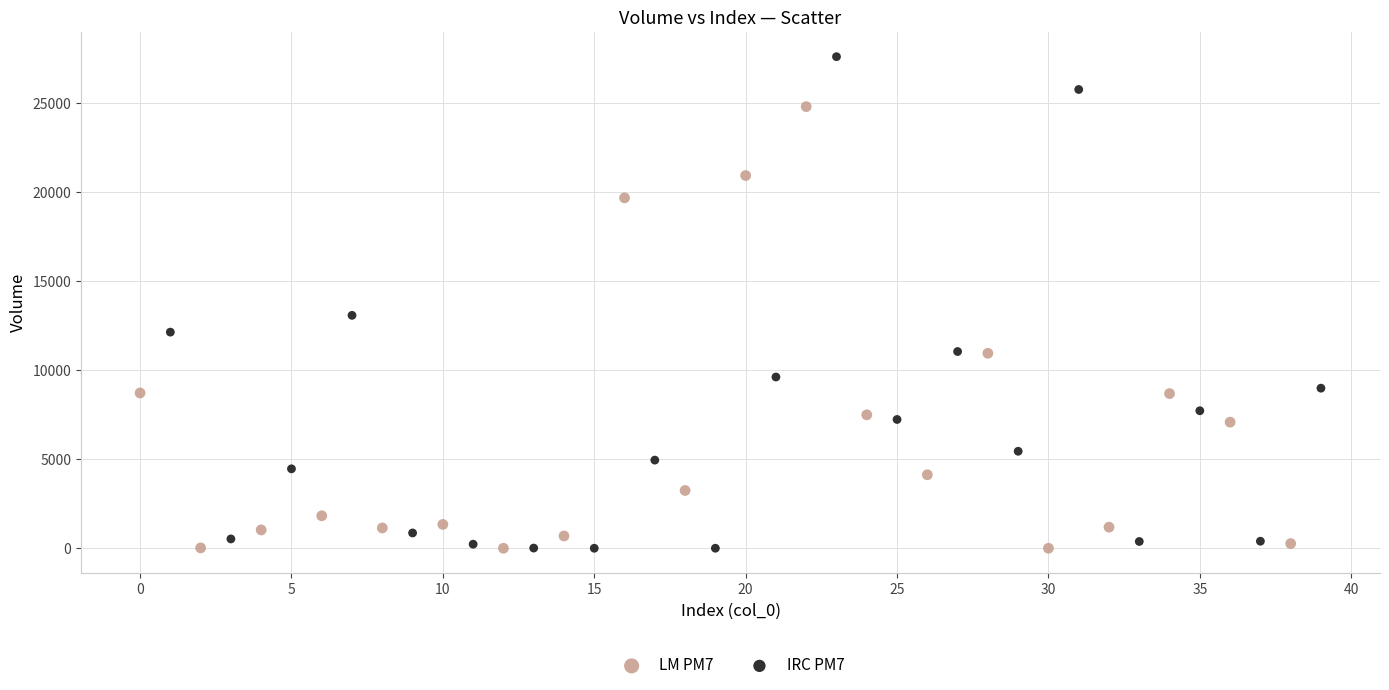

Which series reaches the maximum Y coordinate?

IRC PM7